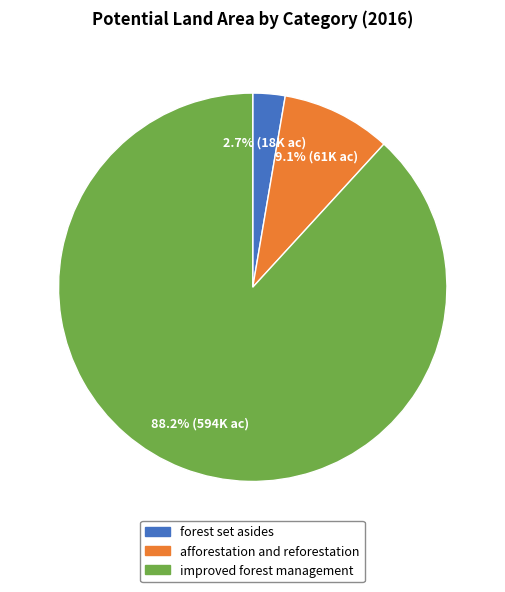

To the nearest percent, what is the combined percentage of improved forest management and afforestation and reforestation?

97%